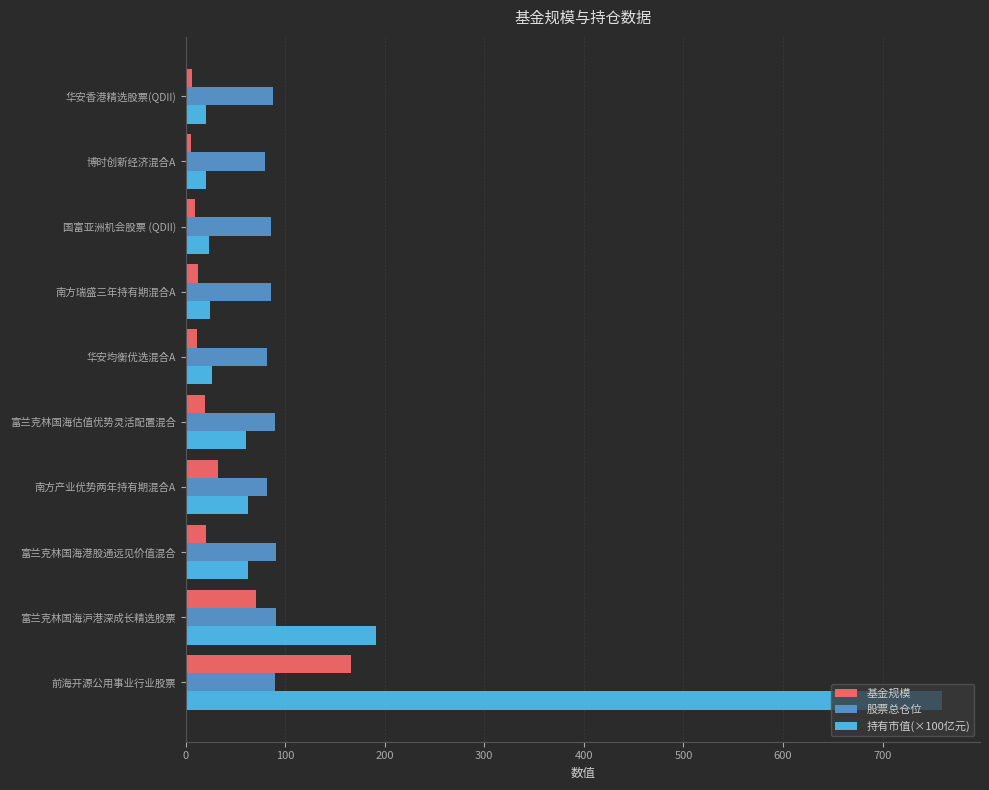

What is the difference between the second highest and minimum values in the 持有市值(×100亿元) series?

170.2